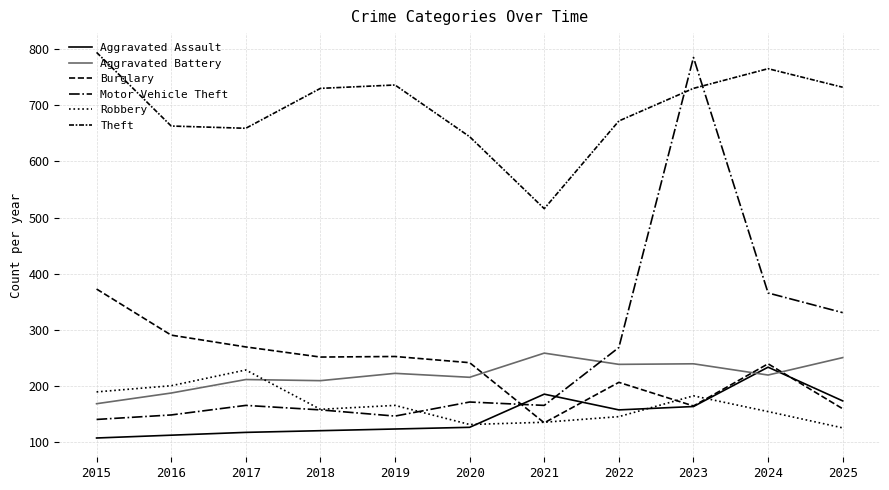

Does the chart display data point markers on the line(s)?

No